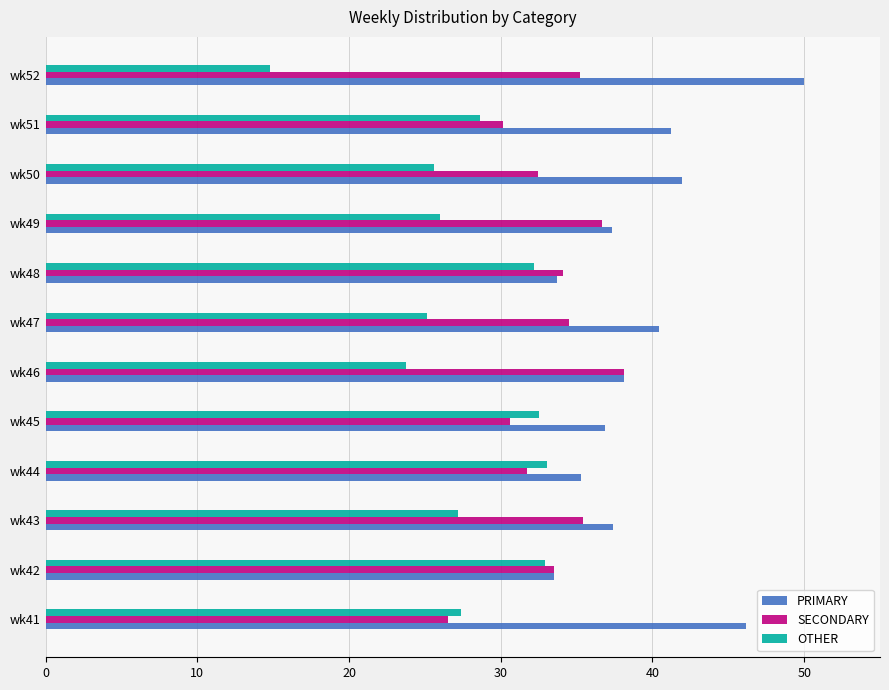

What is the average value of the SECONDARY series?

33.2